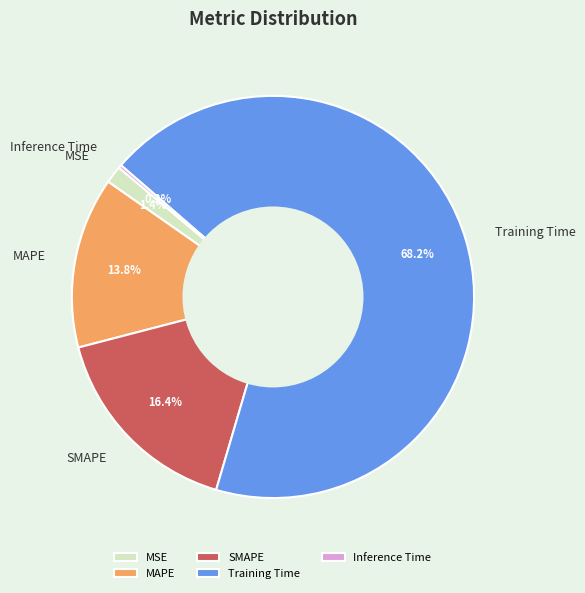

What is the total percentage of MSE and MAPE?

15.2%